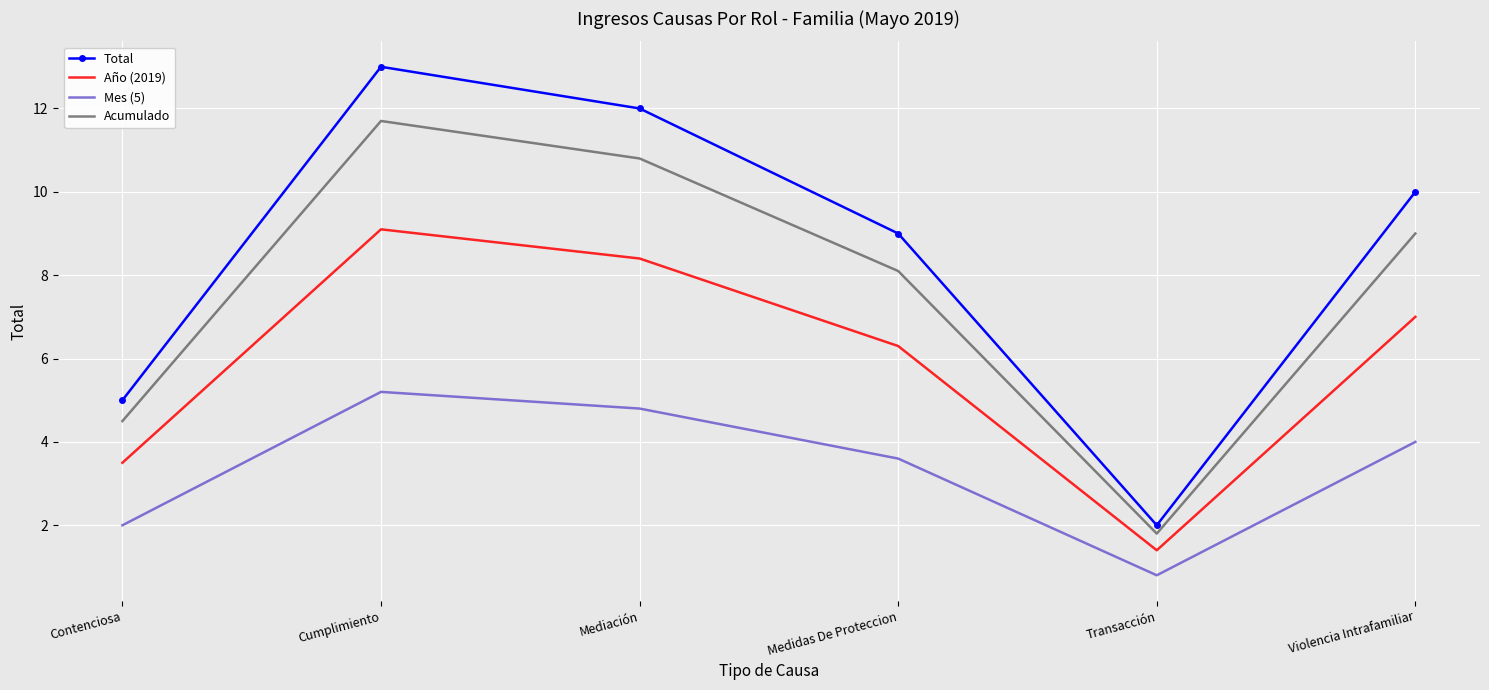

What position from the right is Mediación?

4